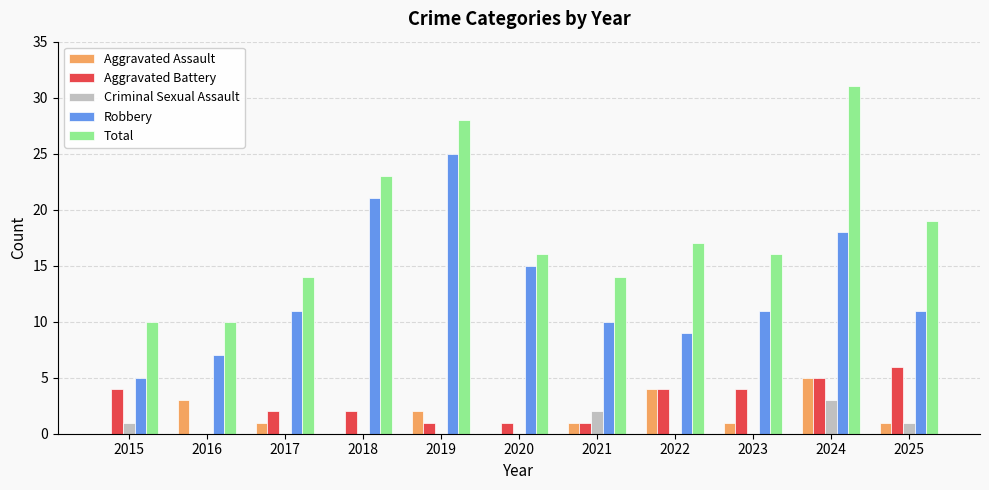

What are all the series names shown in the legend?

Aggravated Assault, Aggravated Battery, Criminal Sexual Assault, Robbery, Total